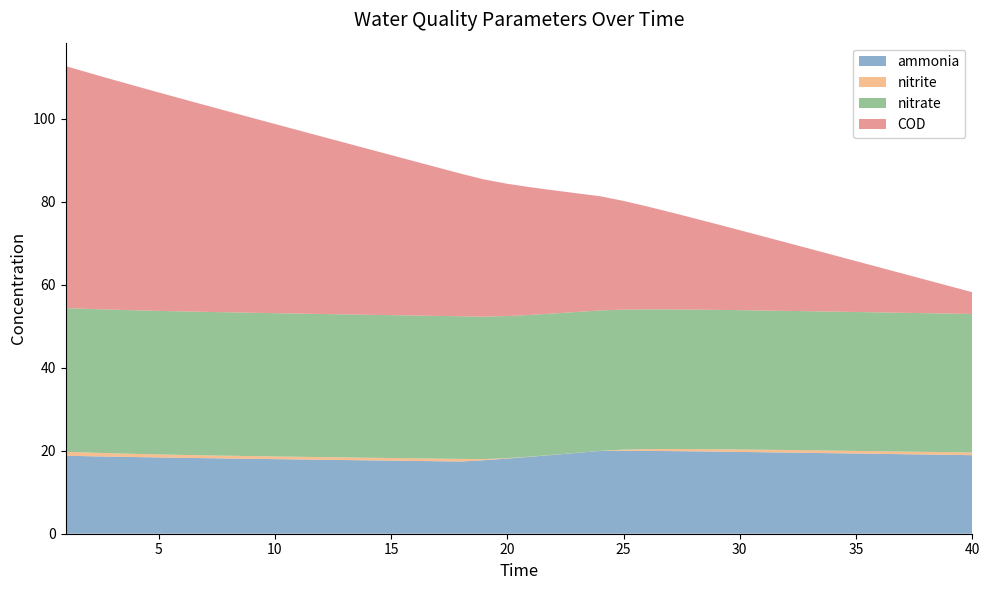

Reading left to right, extract all data points from this chart.

ammonia: 18.8	18.7	18.6	18.5	18.4	18.3	18.2	18.1	18.1	18.0	17.9	17.8	17.8	17.7	17.6	17.5	17.5	17.4	17.7	18.1	18.6	19.0	19.5	20.0	20.0	20.0	19.9	19.9	19.8	19.7	19.6	19.6	19.5	19.4	19.3	19.2	19.2	19.1	19.0	18.9
nitrite: 1.0	0.9	0.8	0.8	0.7	0.7	0.7	0.7	0.7	0.7	0.6	0.6	0.6	0.6	0.6	0.6	0.6	0.6	0.3	0.1	0.0	0.0	0.0	0.0	0.3	0.4	0.5	0.5	0.6	0.6	0.6	0.6	0.6	0.6	0.6	0.6	0.6	0.6	0.6	0.6
nitrate: 34.6	34.6	34.6	34.6	34.6	34.6	34.6	34.6	34.5	34.5	34.5	34.5	34.5	34.5	34.4	34.4	34.4	34.4	34.3	34.2	34.1	34.1	34.0	33.9	33.8	33.7	33.7	33.6	33.6	33.6	33.6	33.5	33.5	33.5	33.5	33.5	33.4	33.4	33.4	33.4
COD: 58.4	56.9	55.5	54.1	52.7	51.2	49.8	48.4	47.0	45.6	44.2	42.8	41.4	40.0	38.6	37.2	35.8	34.4	33.1	31.9	30.8	29.7	28.6	27.5	26.2	24.8	23.5	22.1	20.7	19.3	17.9	16.5	15.1	13.7	12.3	10.9	9.5	8.1	6.6	5.2